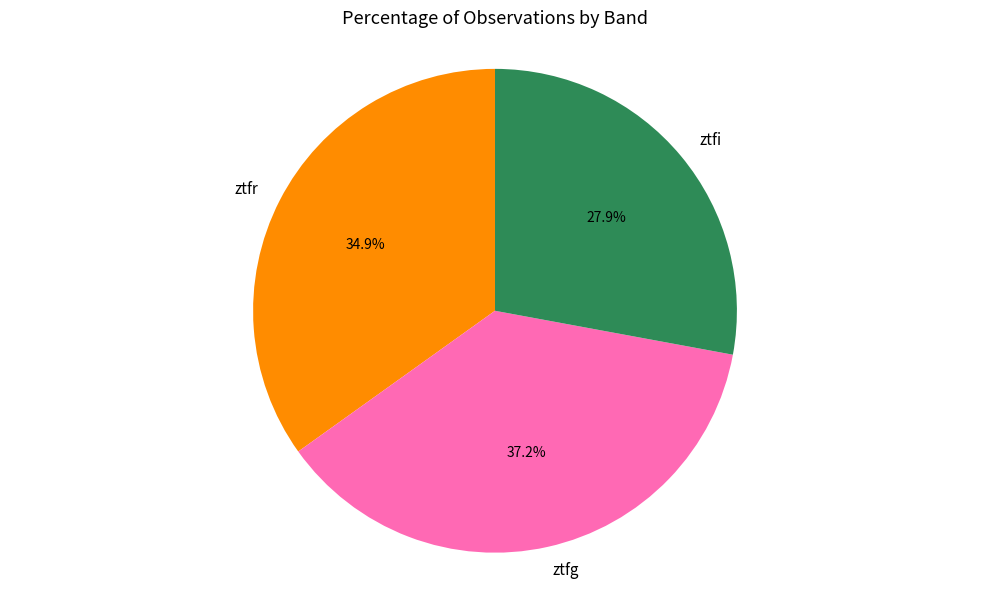

Rank the categories by value from lowest to highest.

ztfi, ztfr, ztfg